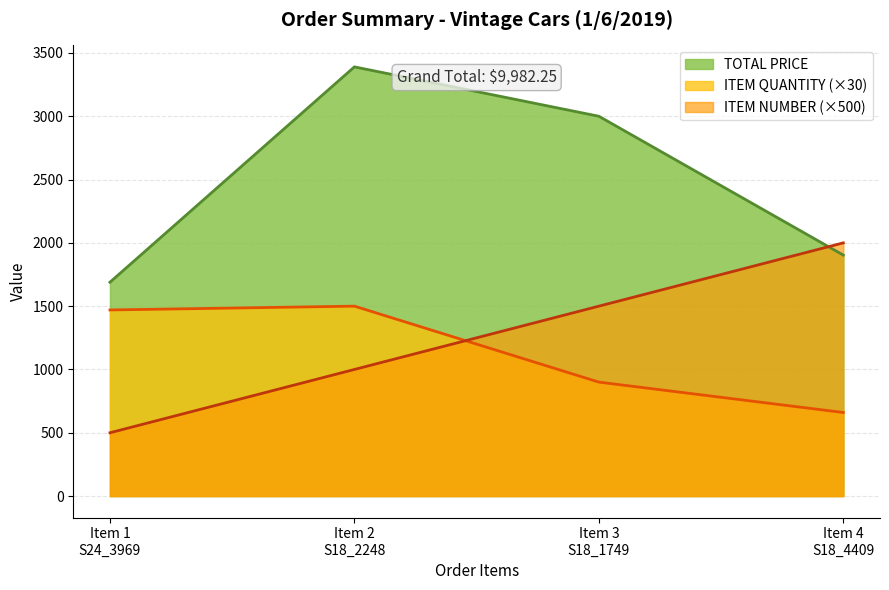

Reading left to right, transcribe all the data shown in this chart.

TOTAL PRICE: 1689.0	3390.0	3000.0	1903.2
ITEM QUANTITY: 1470.0	1500.0	900.0	660.0
ITEM NUMBER: 500.0	1000.0	1500.0	2000.0